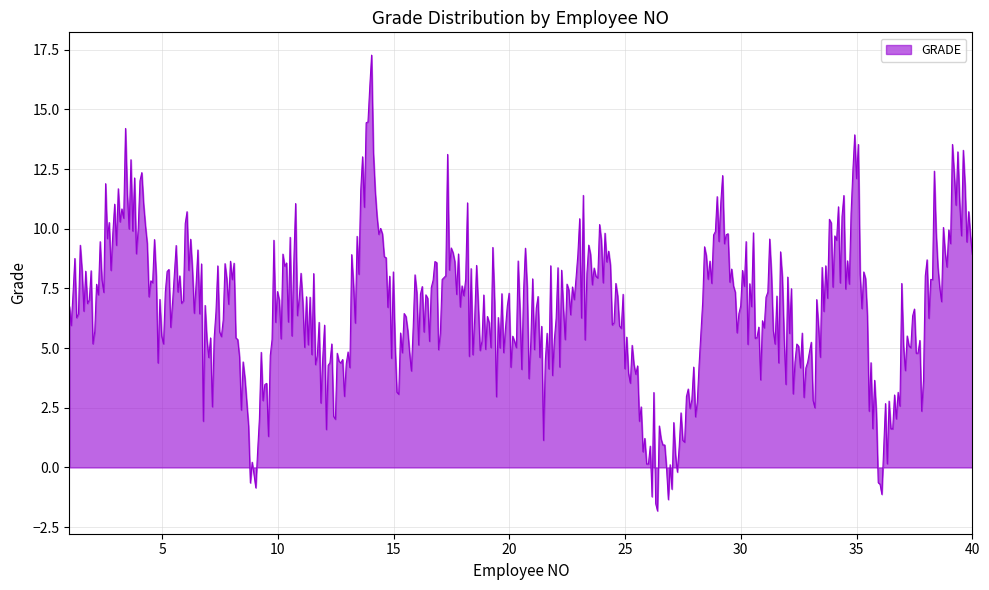

What is the maximum value shown in the chart?

17.3